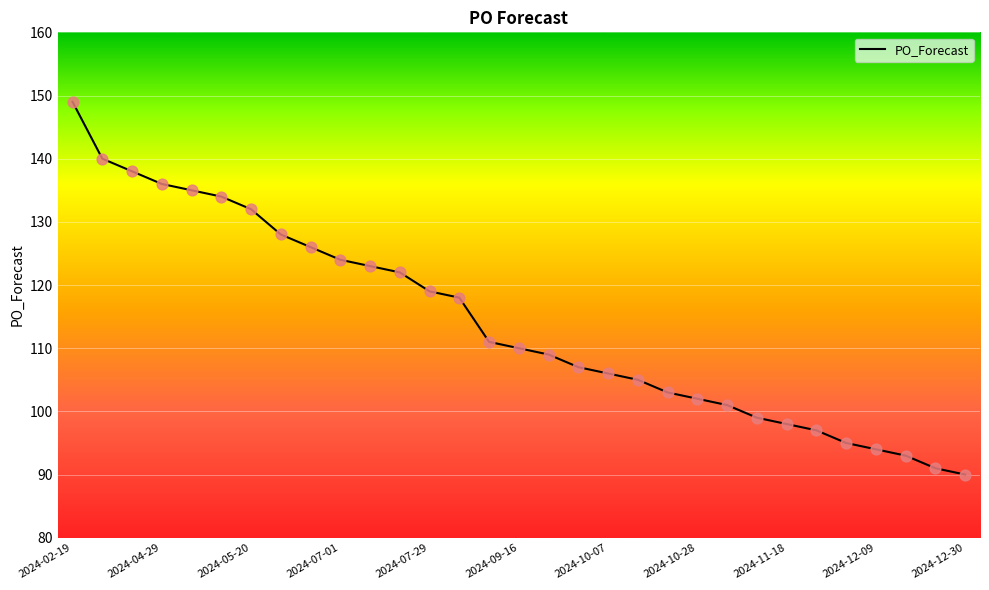

What is the minimum value shown in the chart?

90